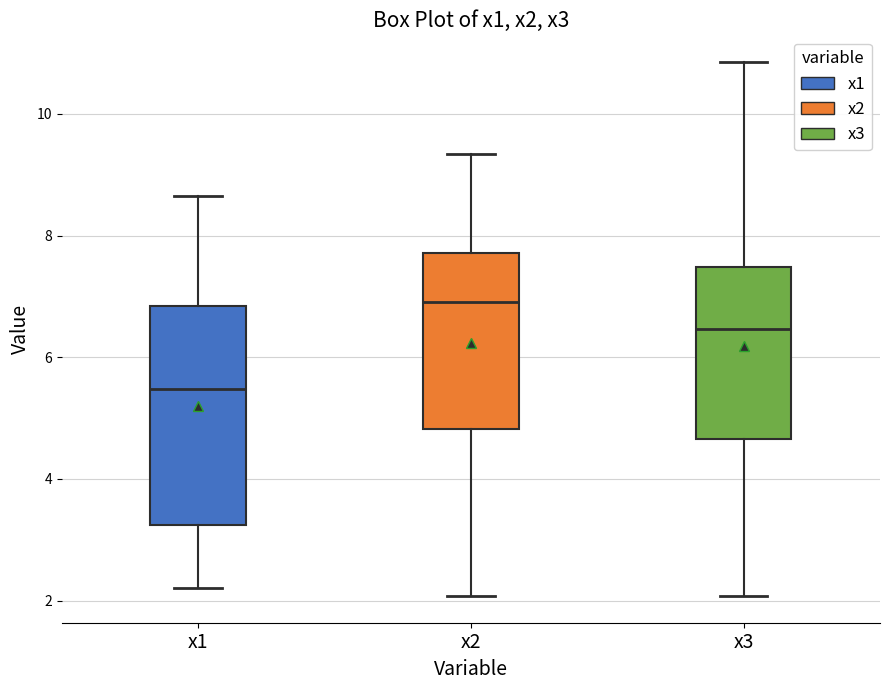

Which box's median line is the lowest?

x1